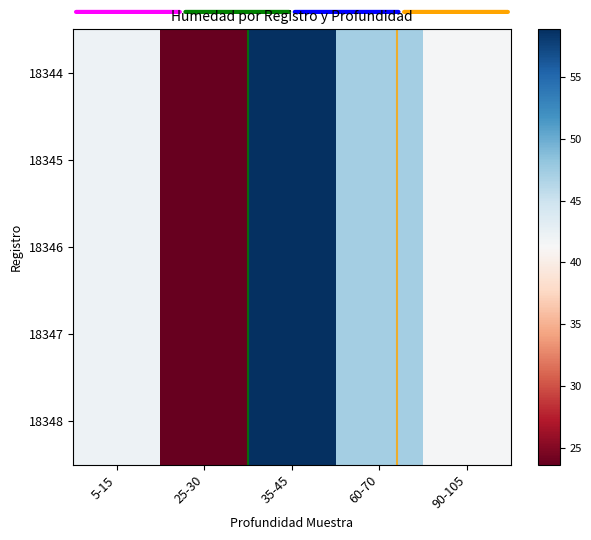

Between 35-45 and 90-105, which series saw the biggest shift?

18344